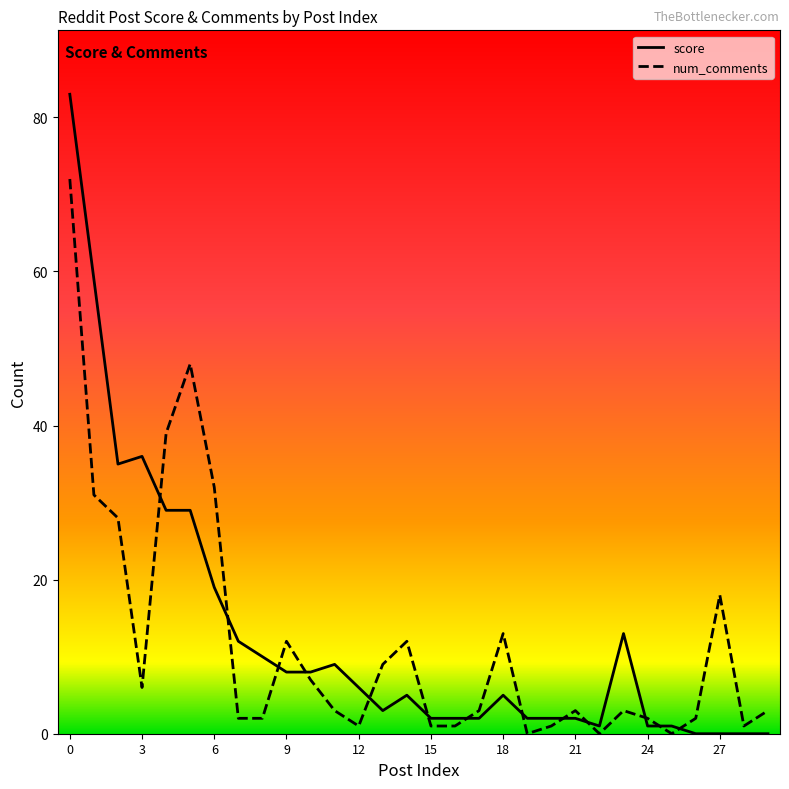

How many distinct data groups are displayed?

2